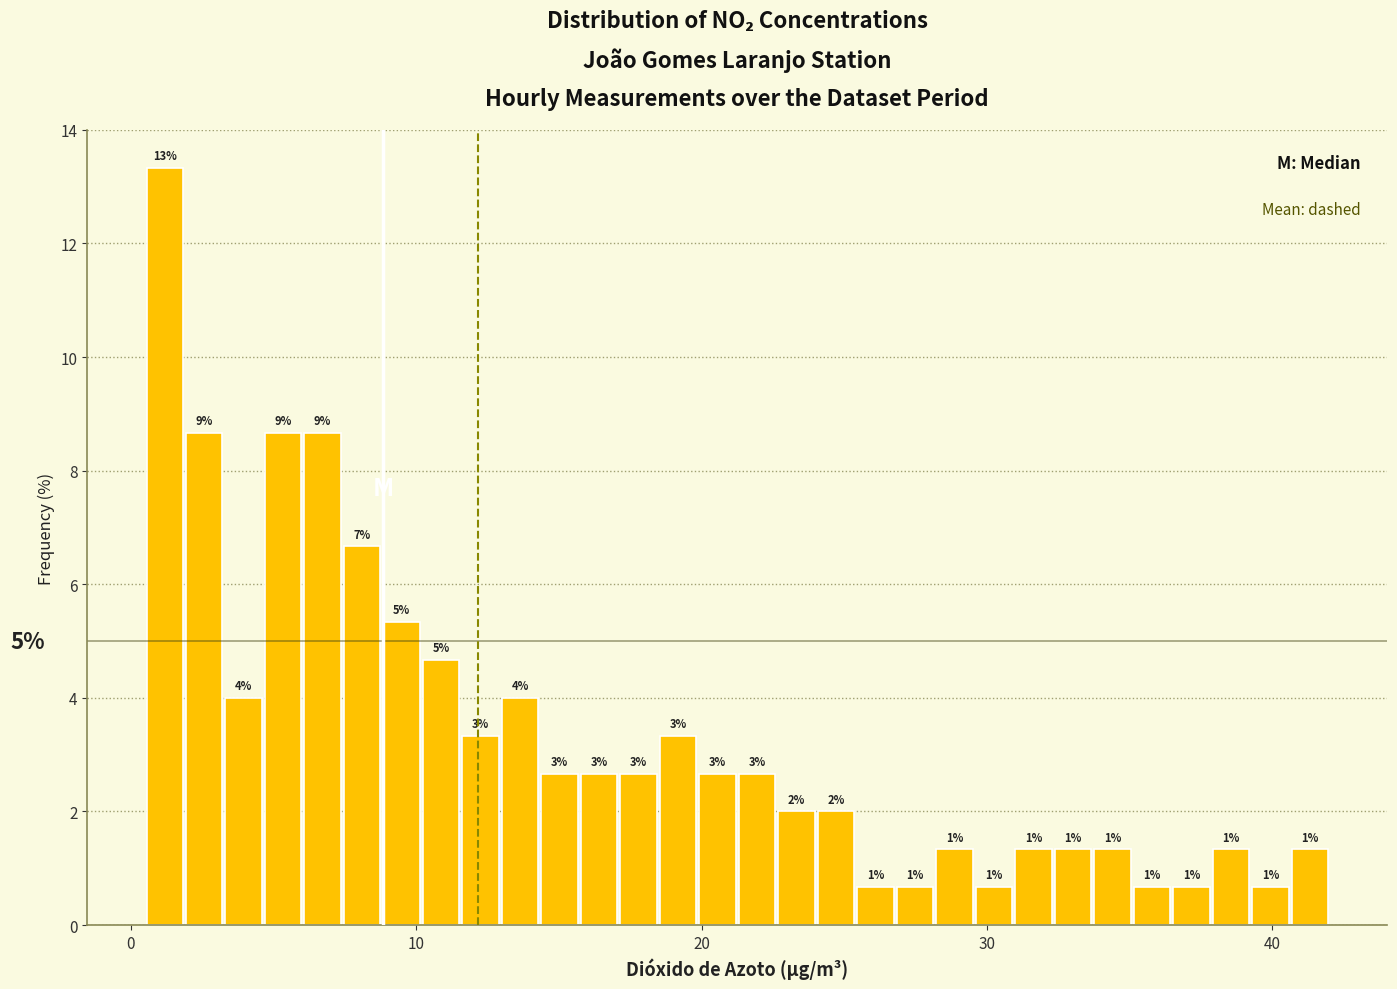

Read against the x-axis, roughly where is the centre of the tallest bar?

1